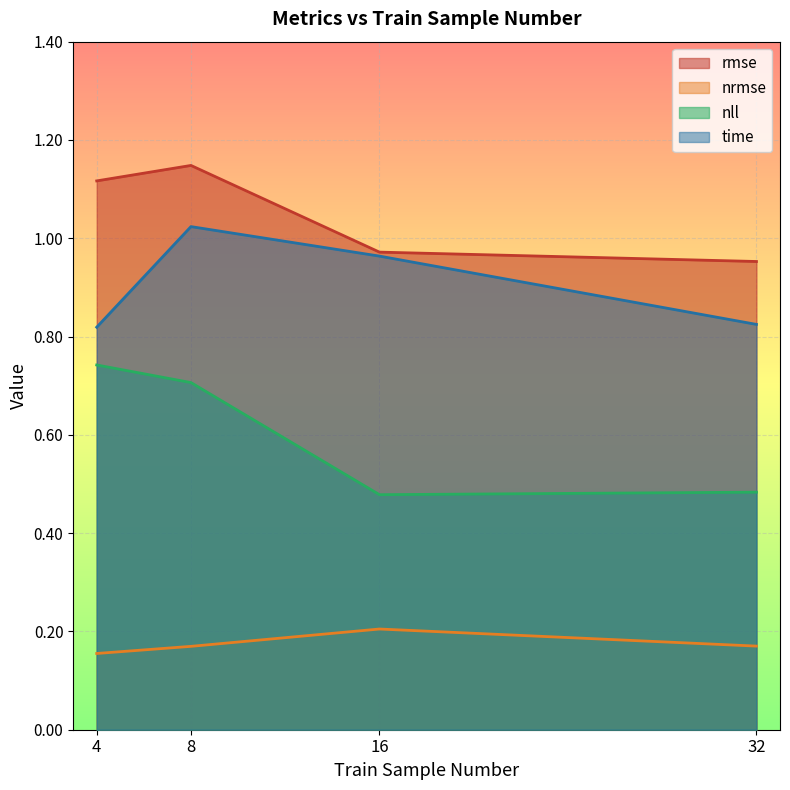

How many data points does each series have?

4